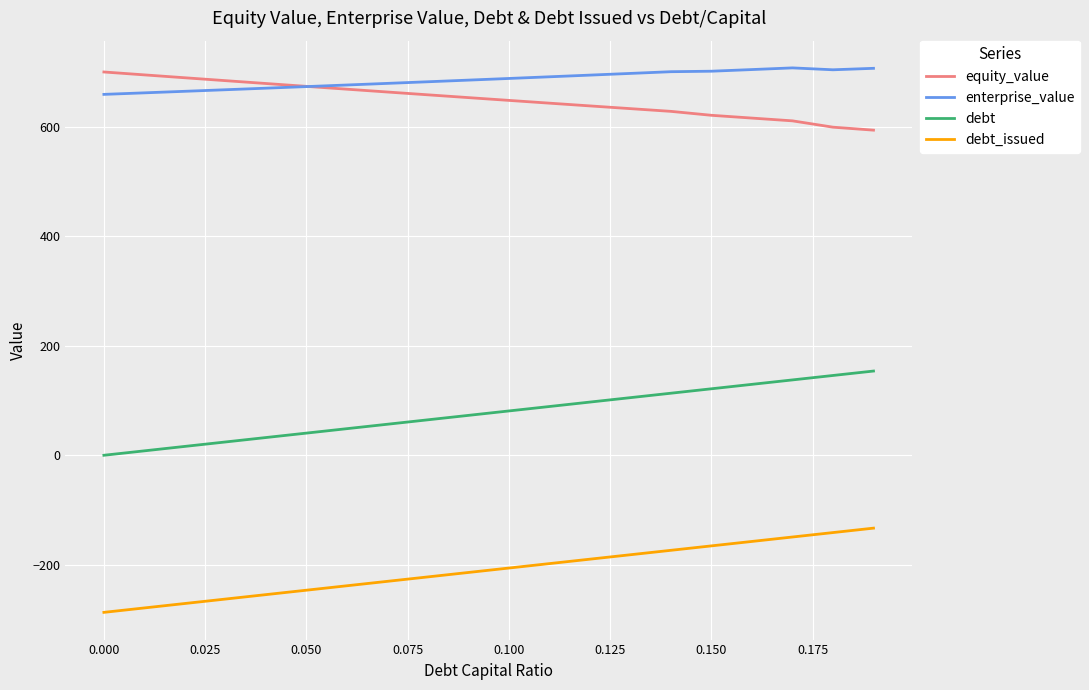

What is the smallest value displayed?

-286.9